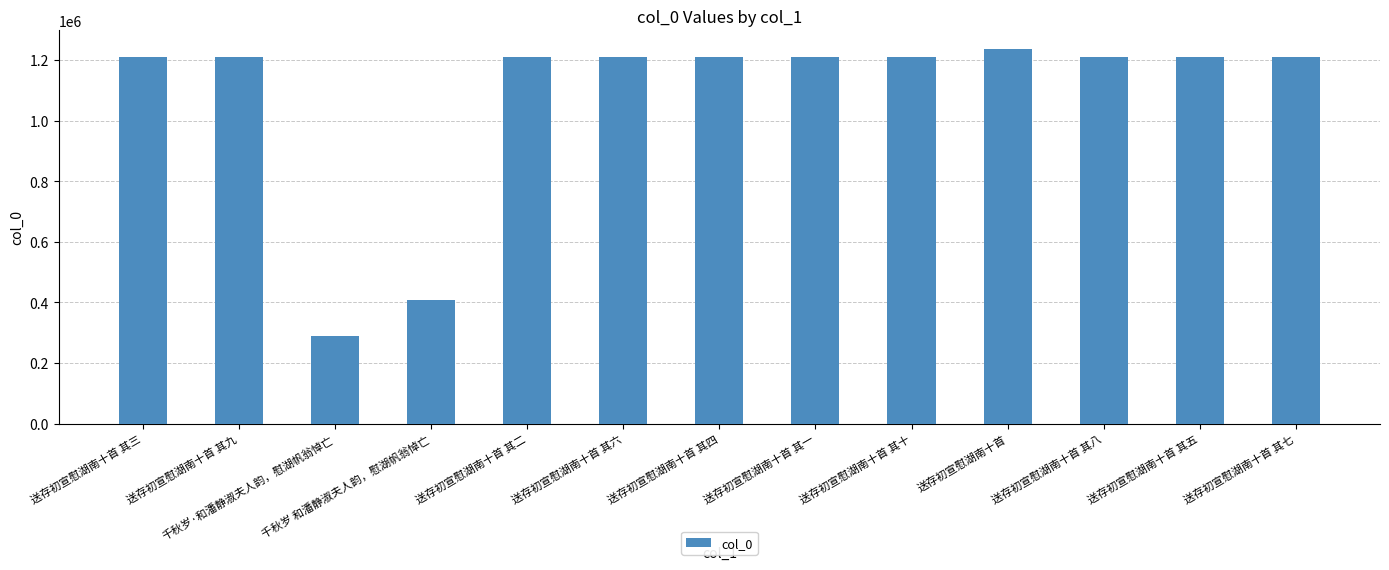

True or false: the data shows 1208775 at 送存初宣慰湖南十首 其十.

True